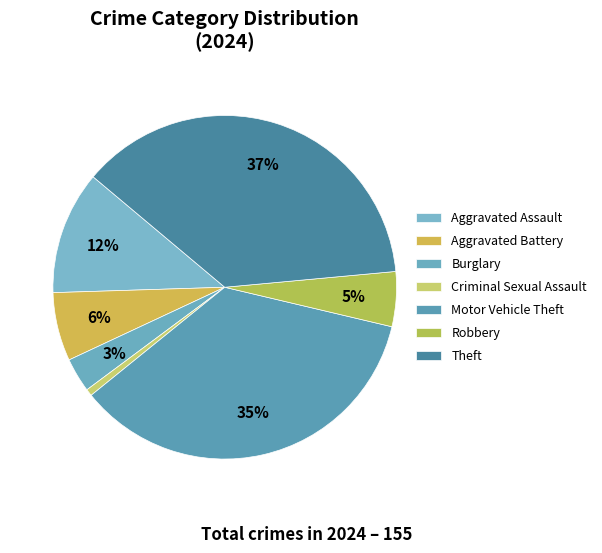

To the nearest percent, what portion does Theft represent?

37%